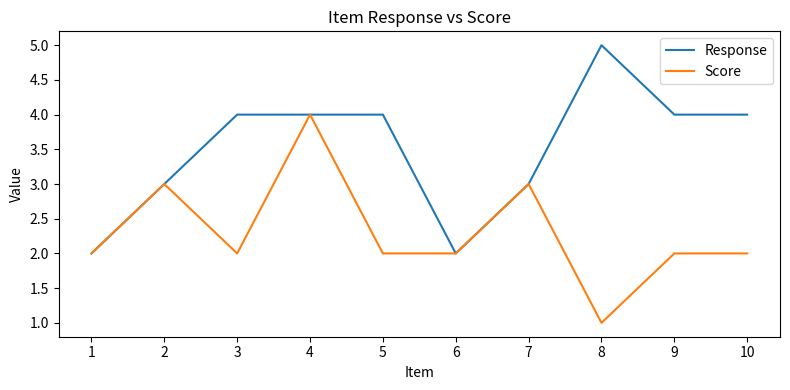

What value does the Response series have at 8?

5